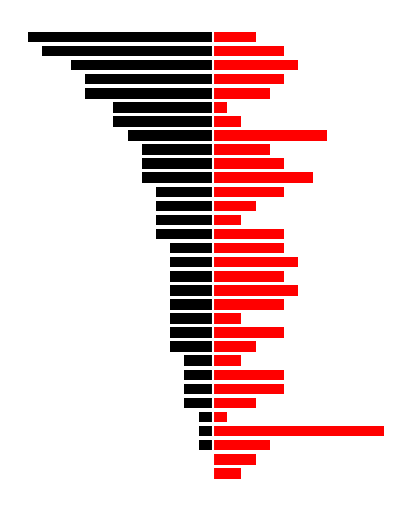

What is the sum of all goalsFor values?

-139